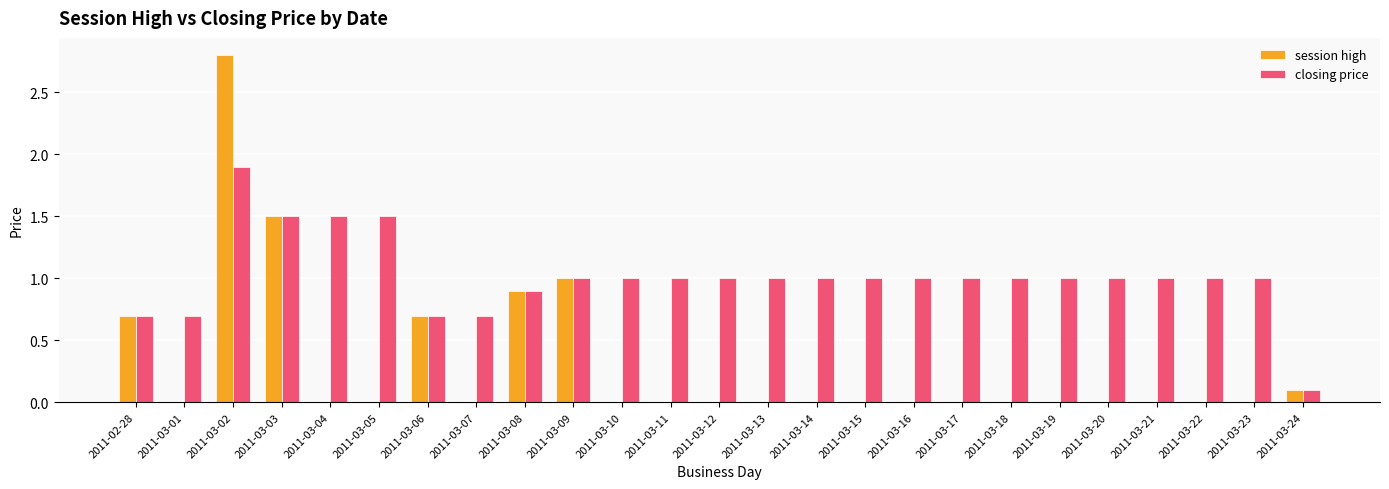

At which category is the sum across all series the highest?

2011-03-02